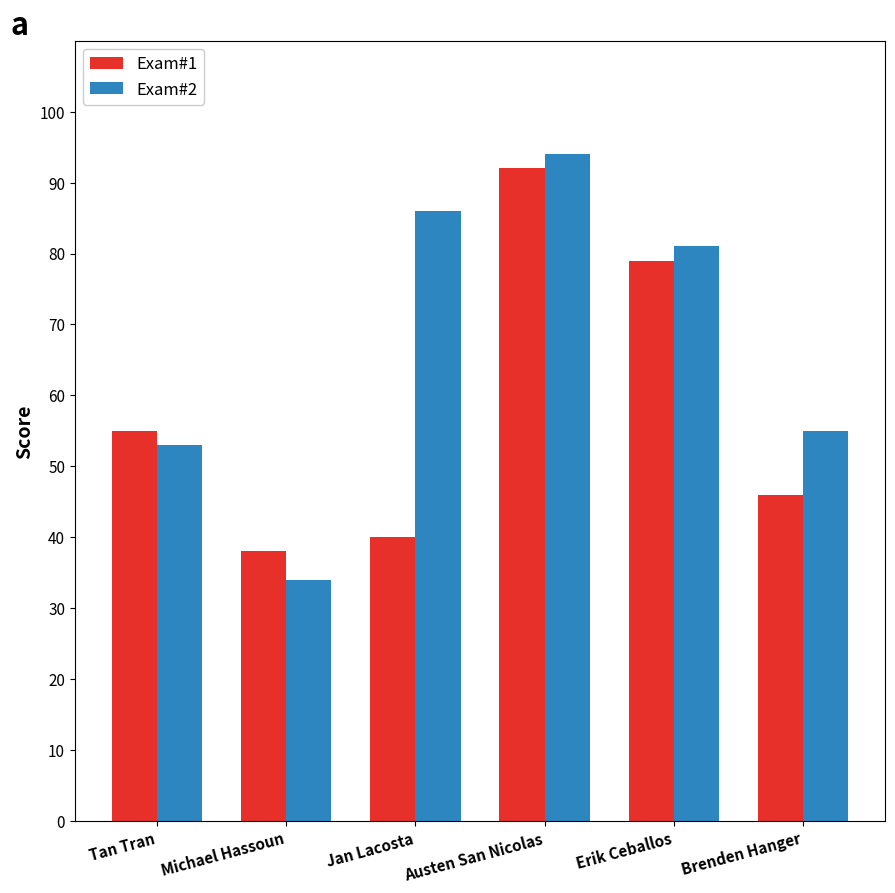

Reading right to left, extract all data points from this chart.

Exam#1: 46	79	92	40	38	55
Exam#2: 55	81	94	86	34	53